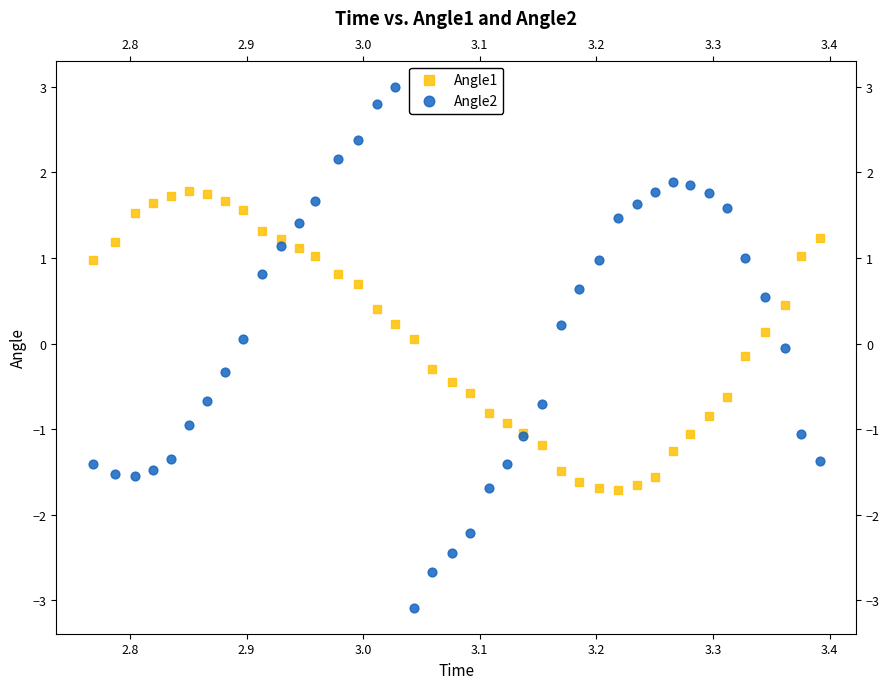

What is the X range (max minus min) for the scatter plot?

0.6